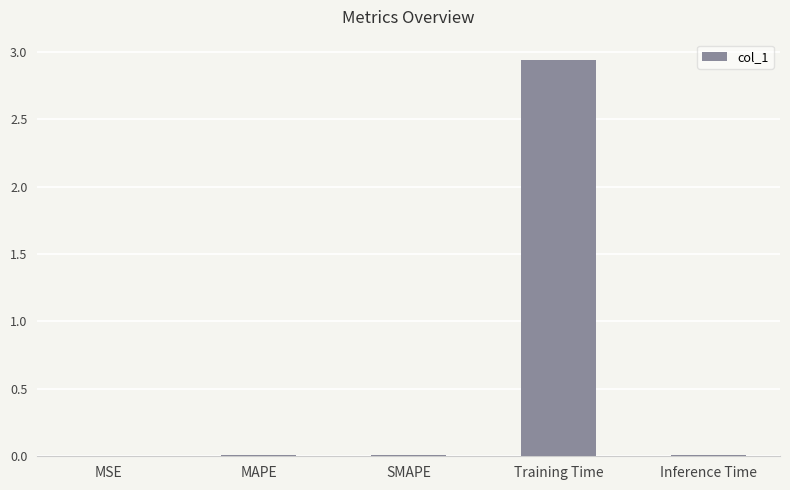

The value at SMAPE is 0.0. True or false?

True